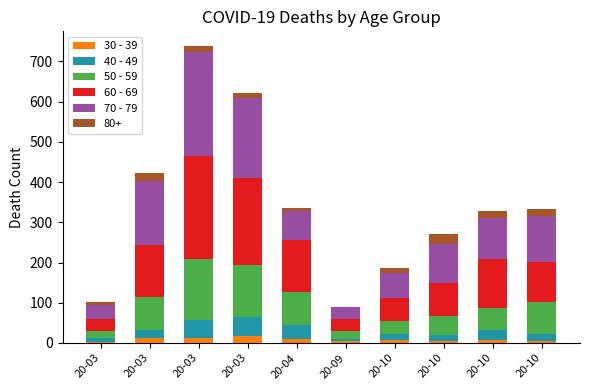

Rank the categories by 30 - 39 value from lowest to highest.

20-03, 20-09, 20-10, 20-10, 20-10, 20-10, 20-04, 20-03, 20-03, 20-03